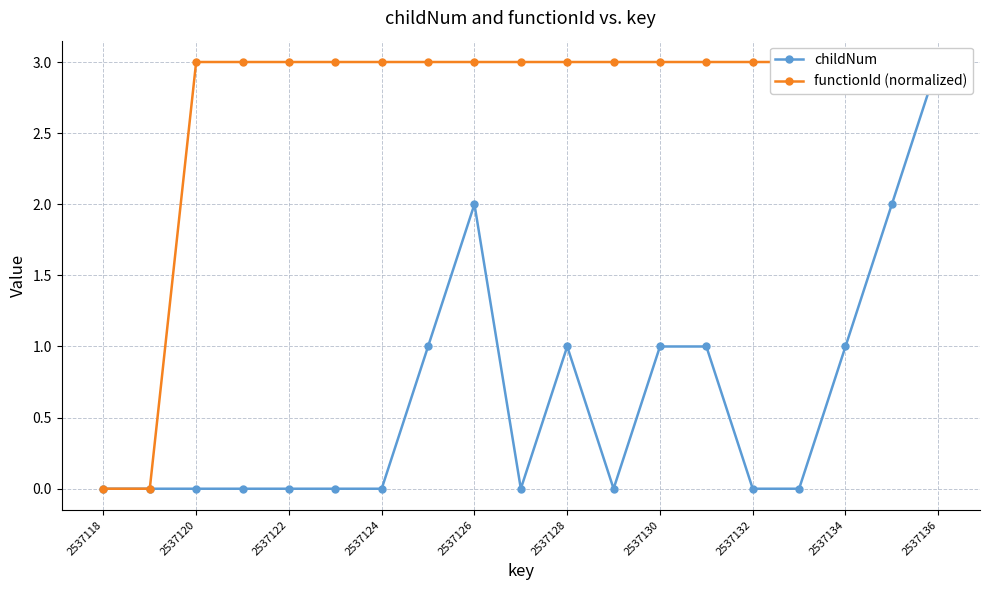

At which category is the sum across all series the highest?

2537136